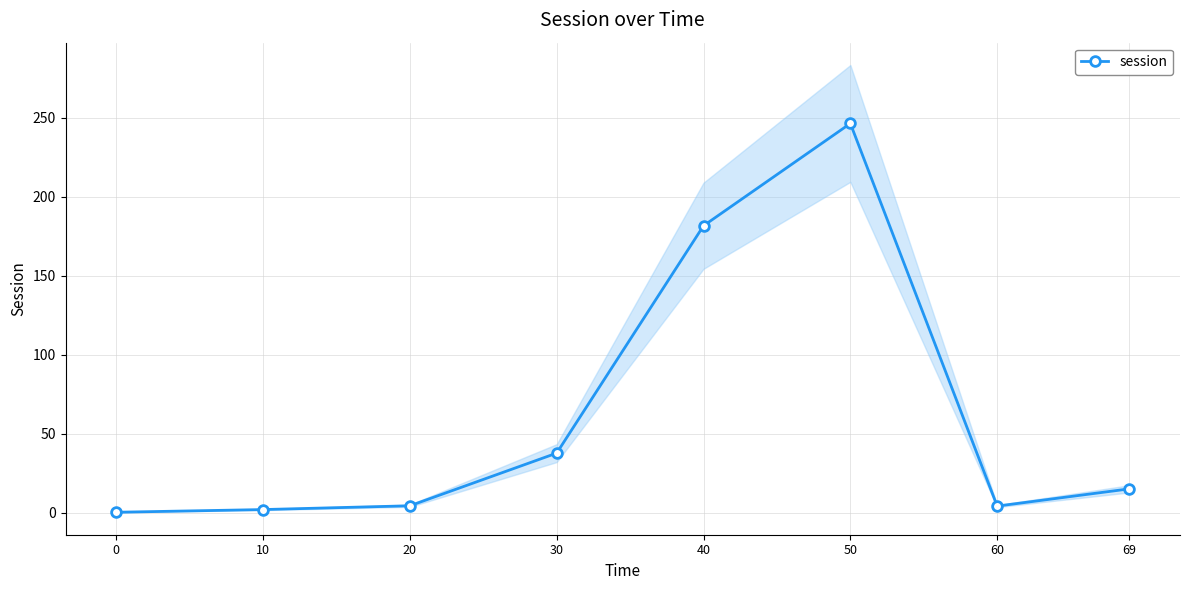

True or false: the data has more than 1 interior local peaks.

False